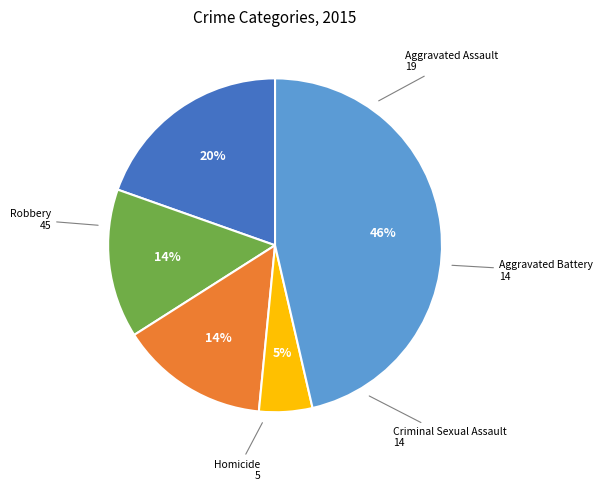

To the nearest percent, what is the difference between the largest and smallest slice percentages?

41%